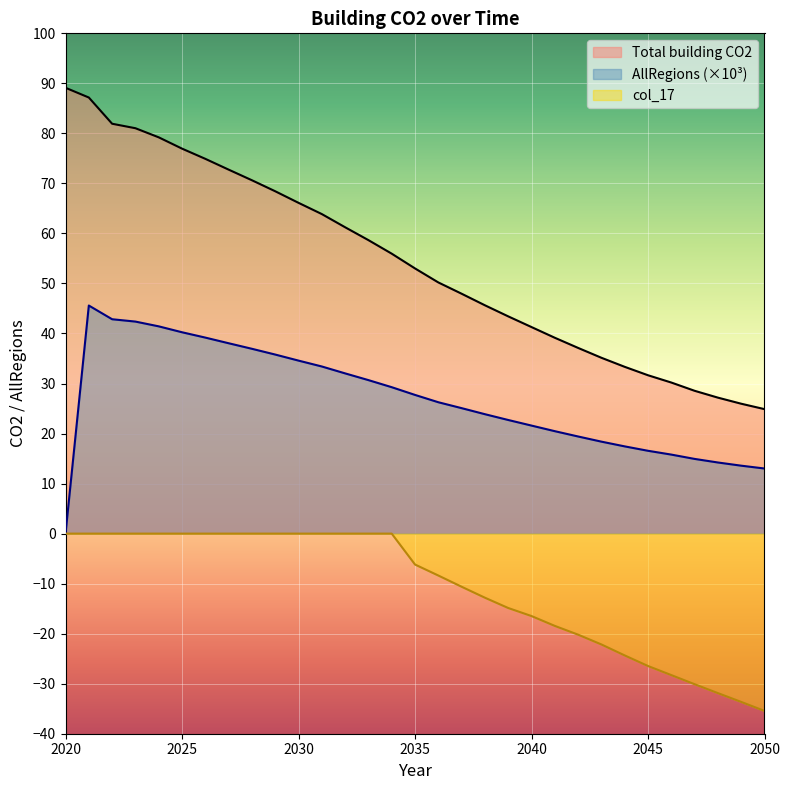

At 2040, list the series in order from smallest to largest.

col_17, AllRegions (×10³), Total building CO2